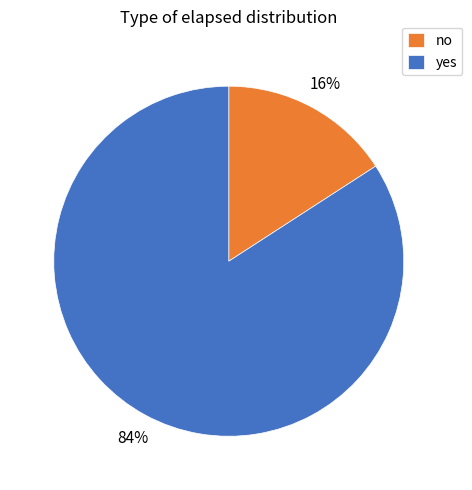

Which category has the biggest portion of the pie?

yes